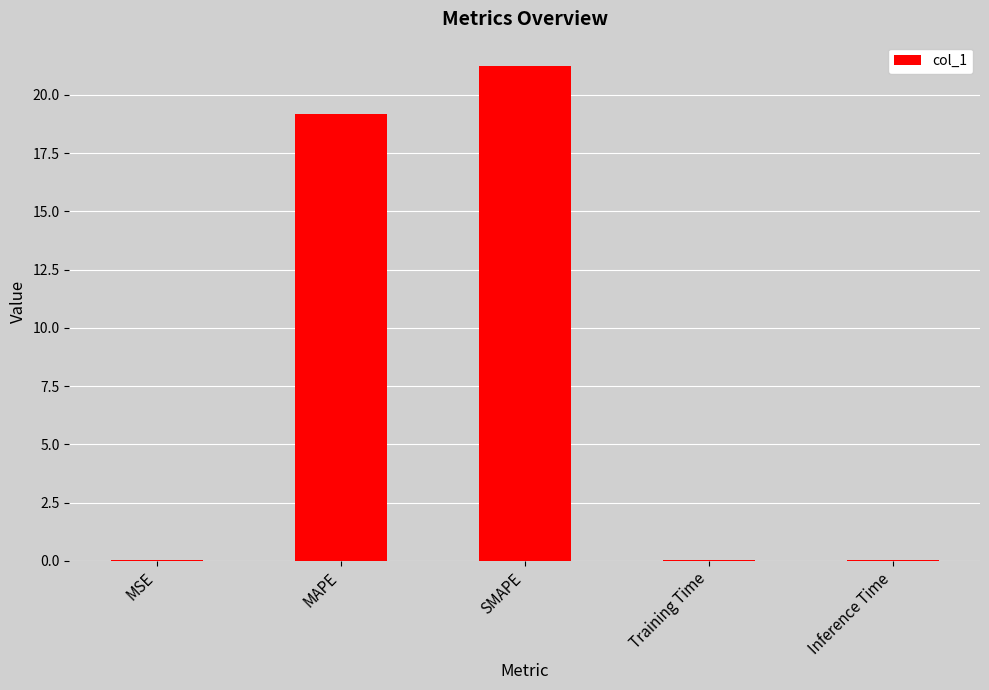

Which has a higher value, MAPE or MSE?

MAPE